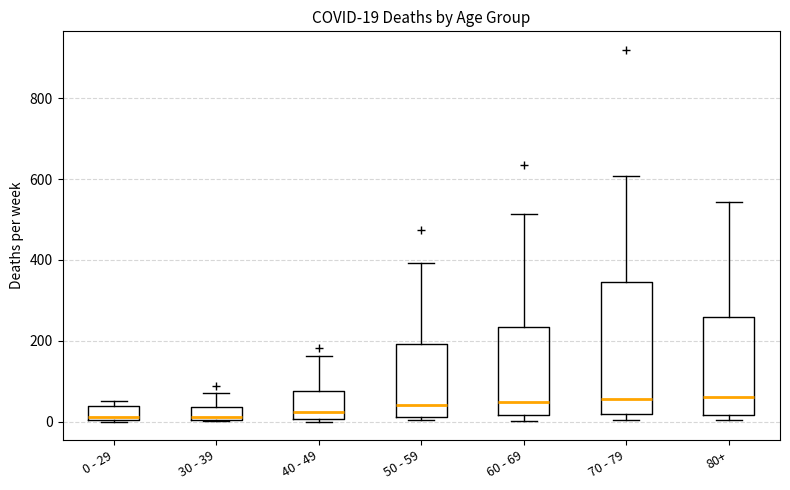

Comparing the boxes themselves (not the whiskers), which one is the tallest?

70 - 79